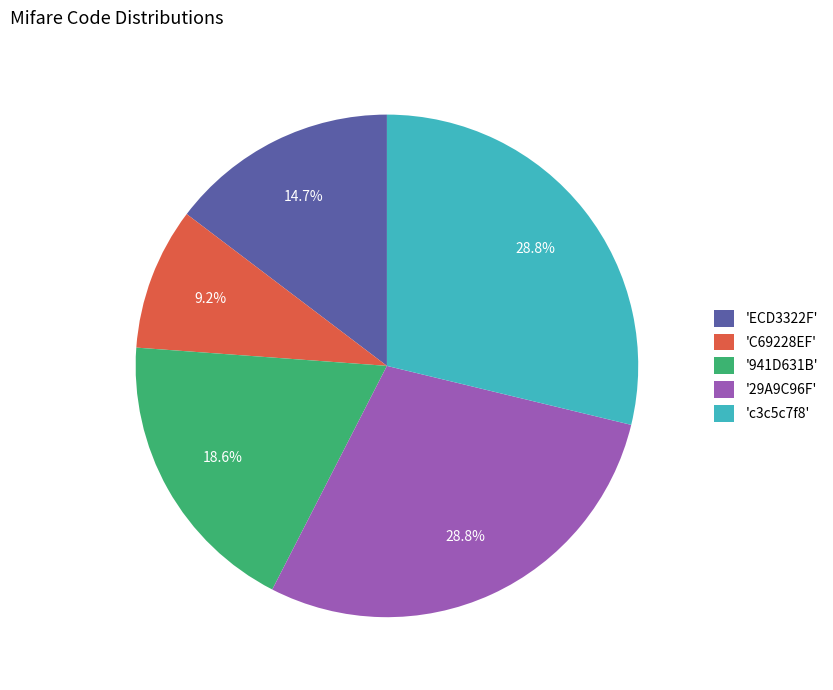

What is the ratio of the value at '941D631B' to the value at 'C69228EF'?

2.0